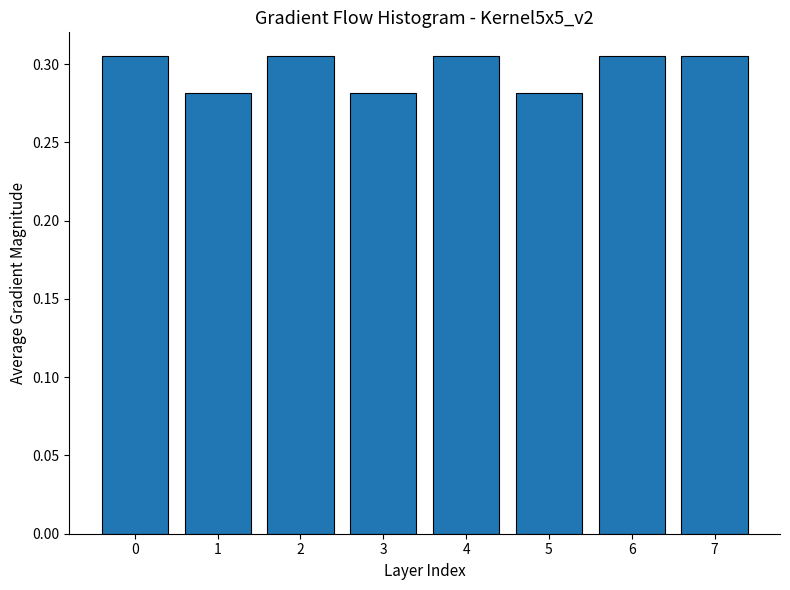

What is the sum of the values at 4 and 5?

0.6